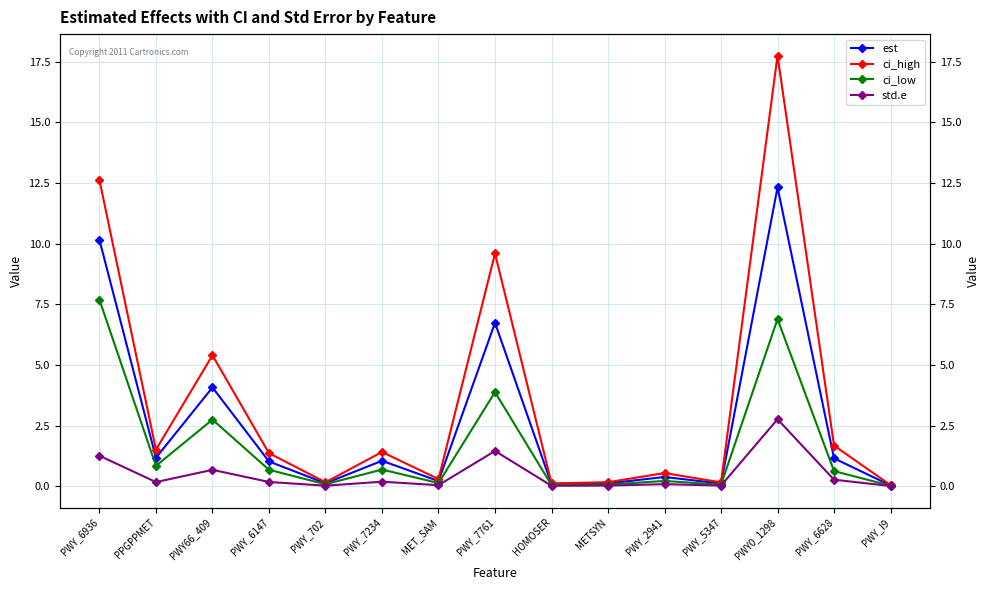

Is the value of ci_low at PWY_6147 greater than the value of est at PWY_5347?

Yes